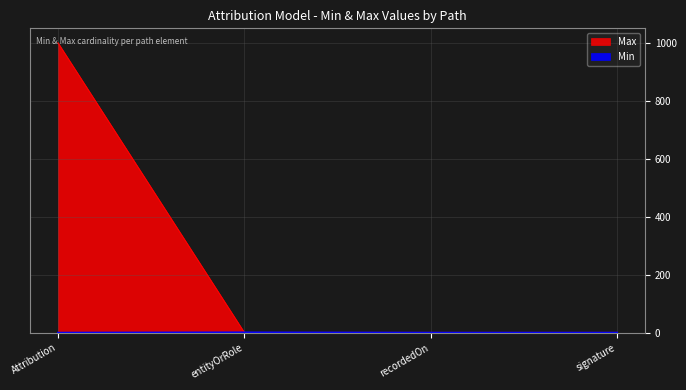

Between recordedOn and signature, which is larger?

recordedOn